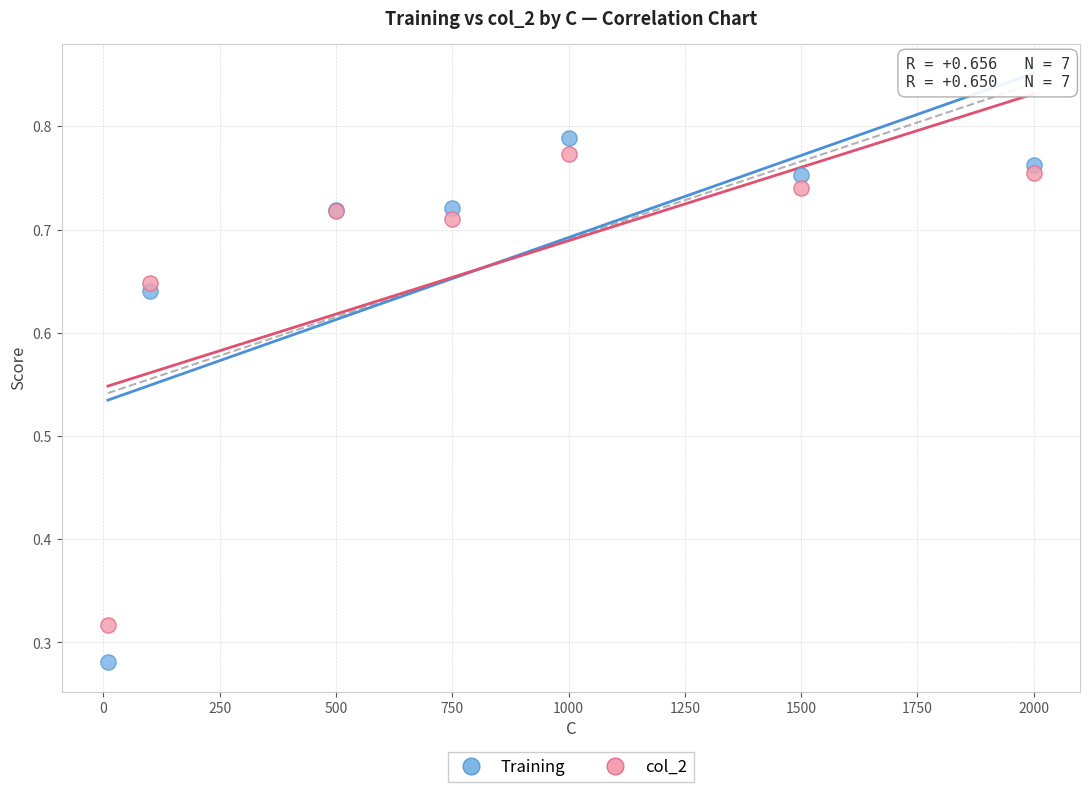

Which series contains the lowest Y value?

Training